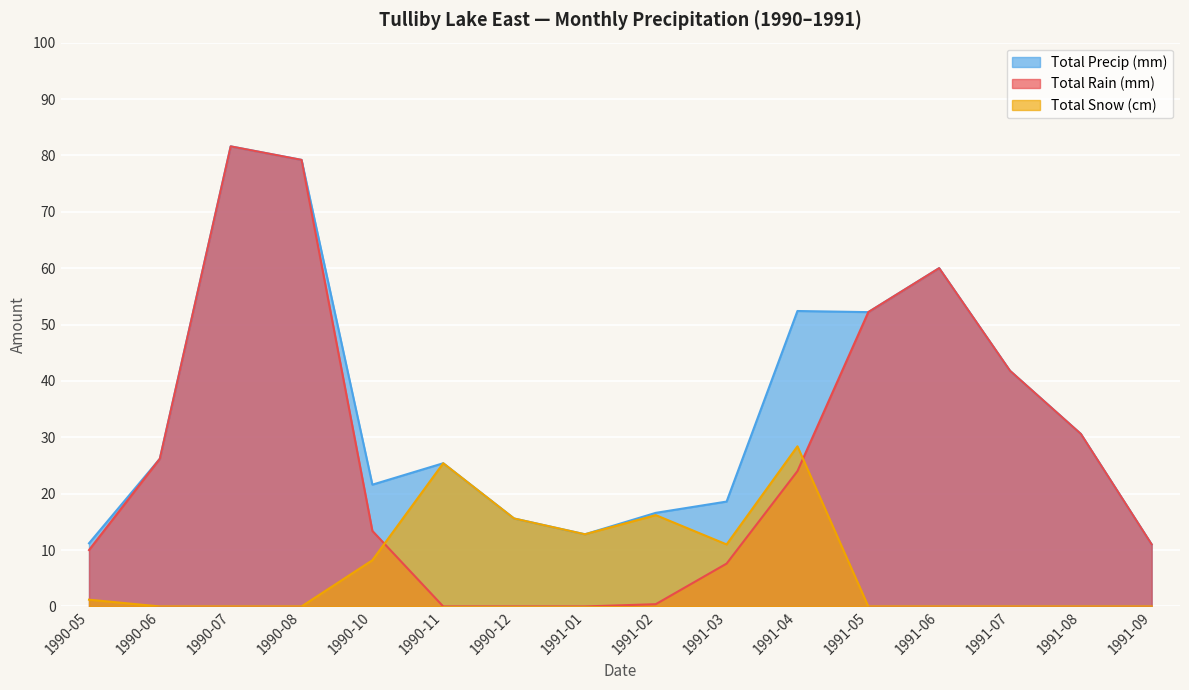

True or false: Total Rain (mm) and Total Snow (cm) cross at least once.

True